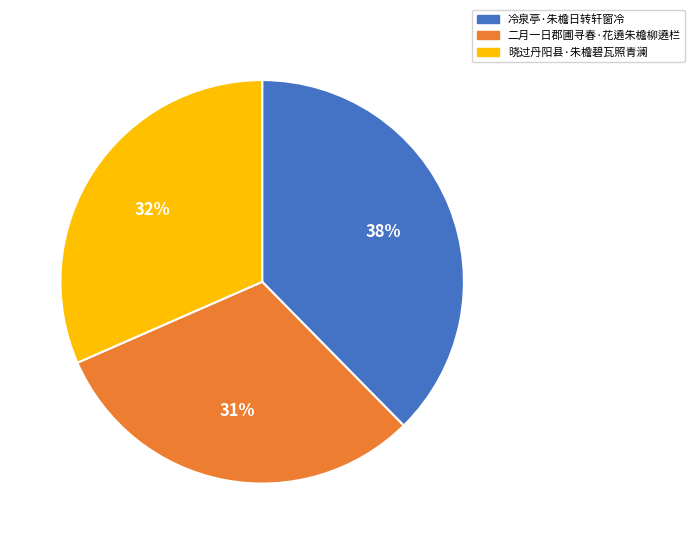

The 二月一日郡圃寻春·花遶朱檐柳遶栏 slice represents 31% of the pie. True or false?

True